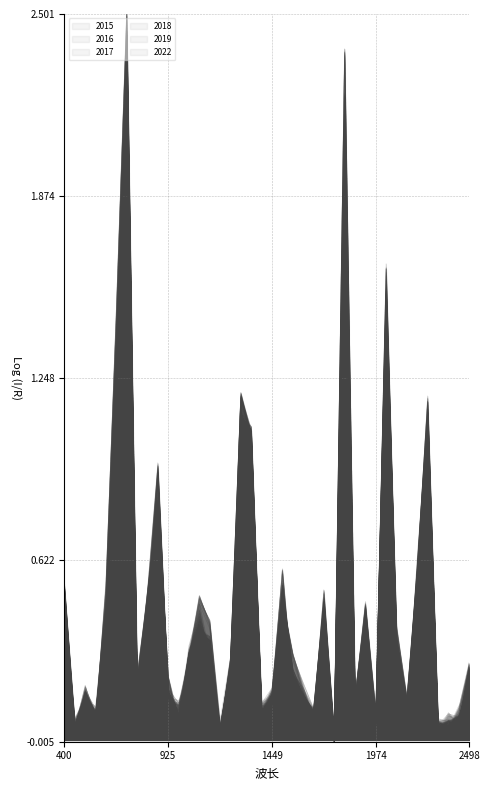

What is the difference between the maximum and minimum values in the 2018 series?

2.4